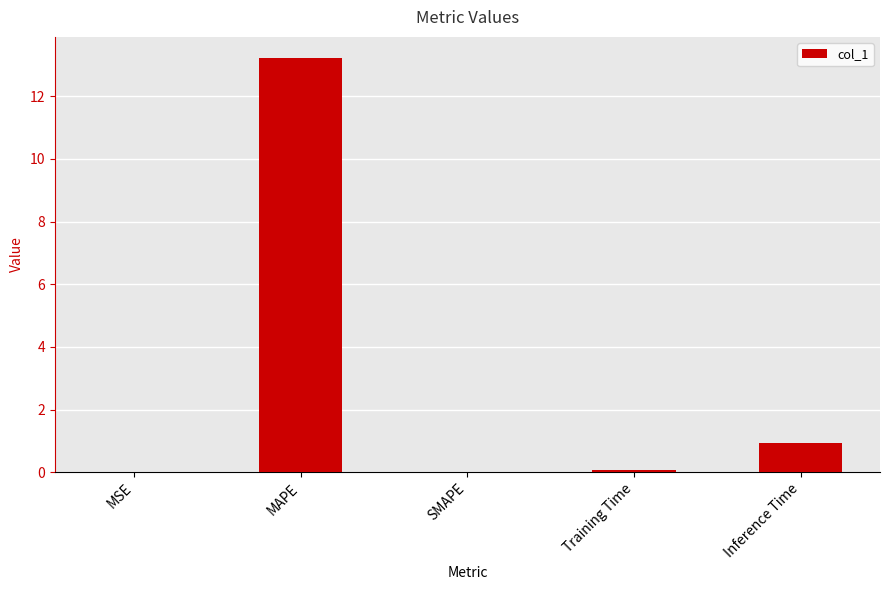

Where is the data nearest to the value 6?

Inference Time